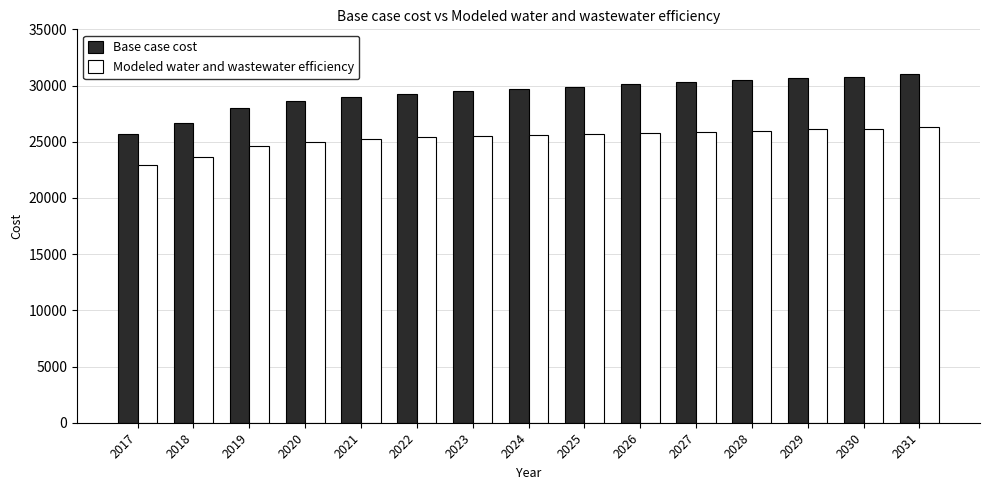

What is the greatest value displayed?

31064.0